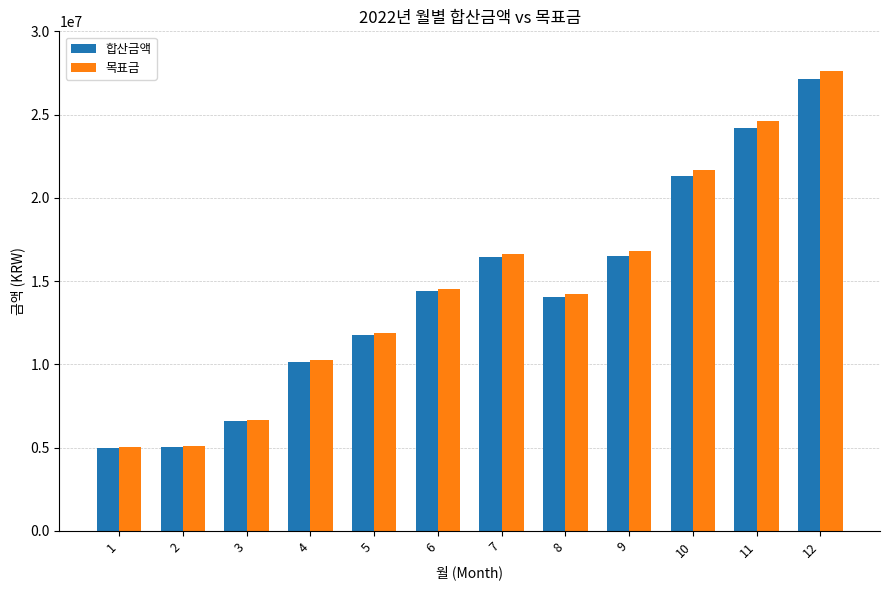

The value of 목표금 at 2 is 5100500. True or false?

True